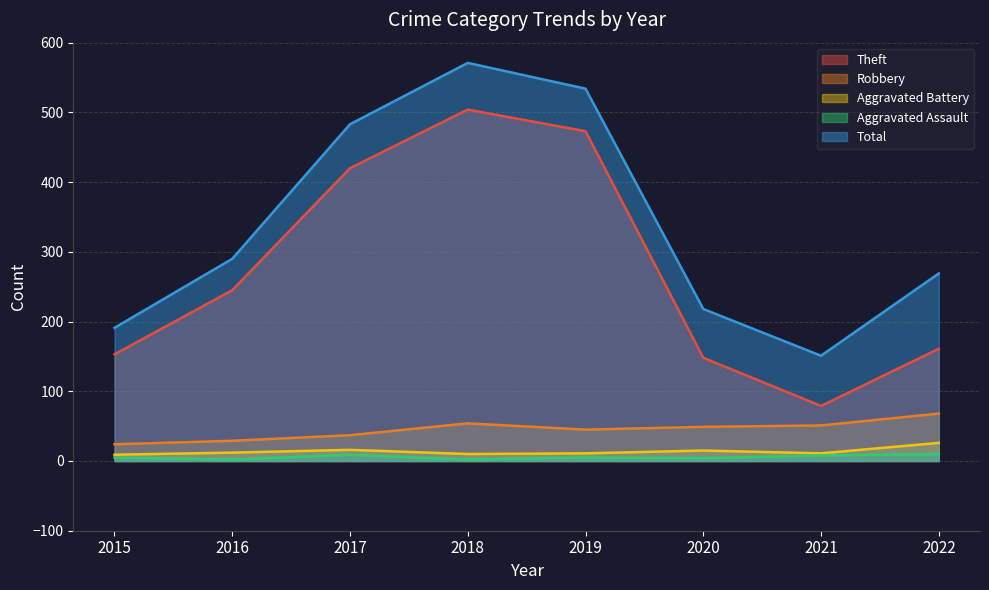

Rank the series by their maximum value, from highest to lowest.

Total, Theft, Robbery, Aggravated Battery, Aggravated Assault